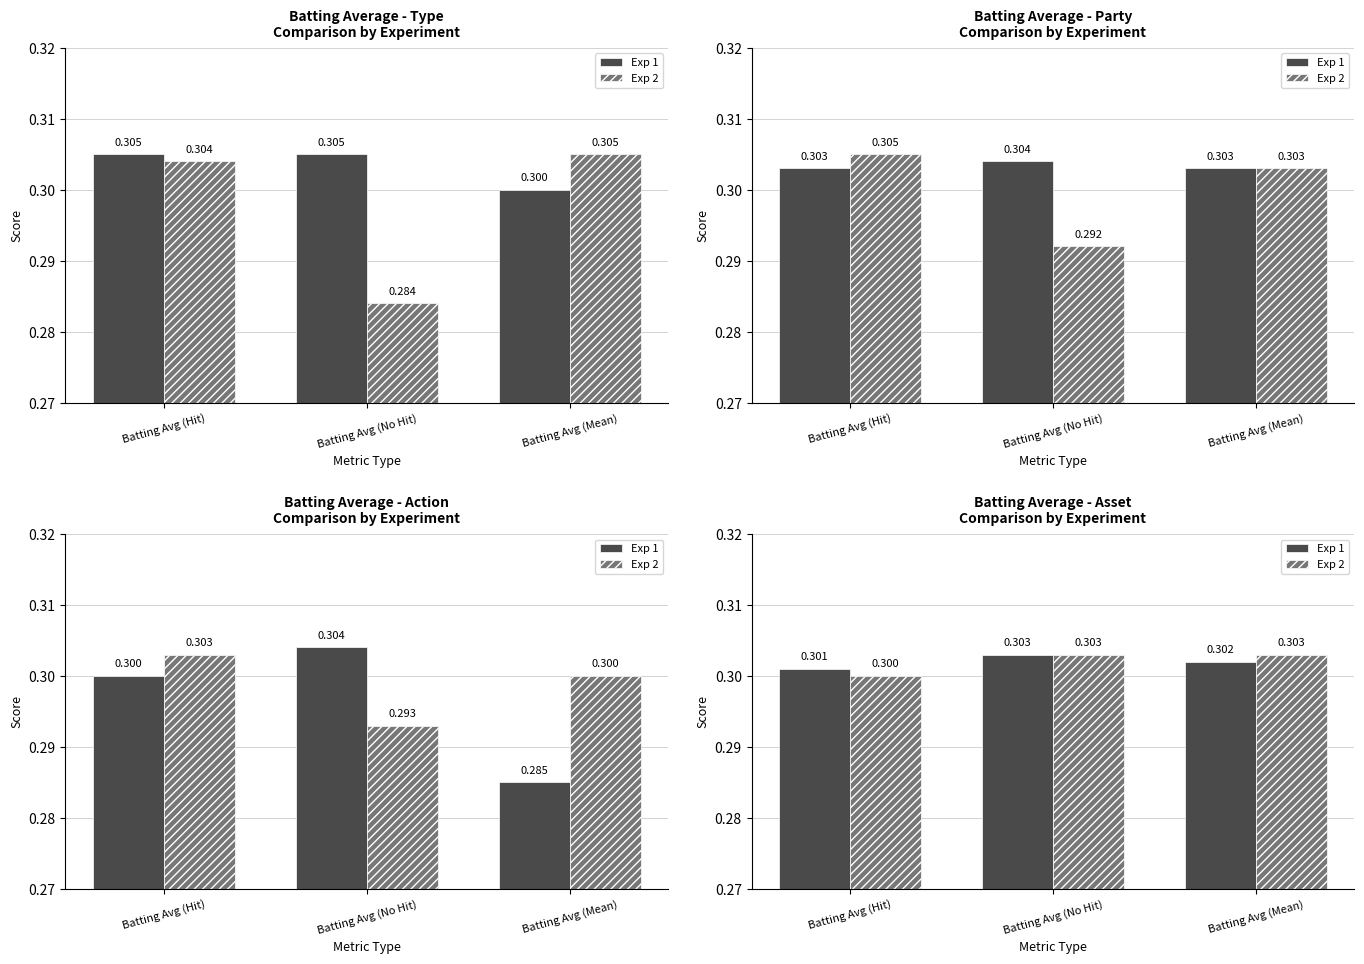

What is the average value of the Exp 1 series?

0.3